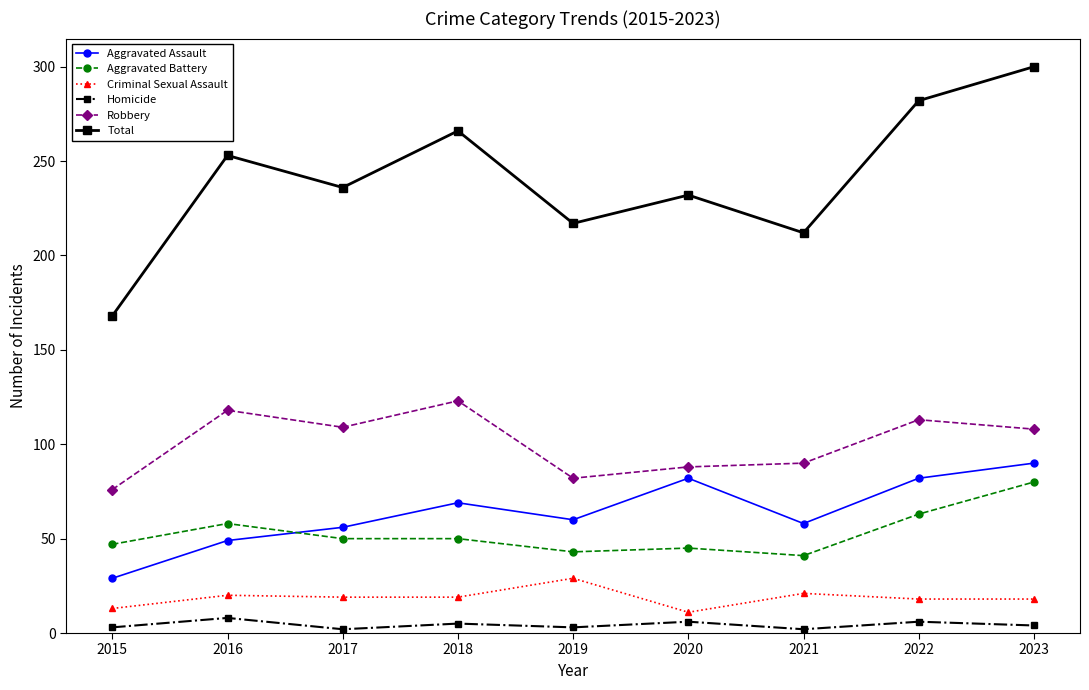

True or false: Aggravated Battery and Criminal Sexual Assault intersect in this chart.

False